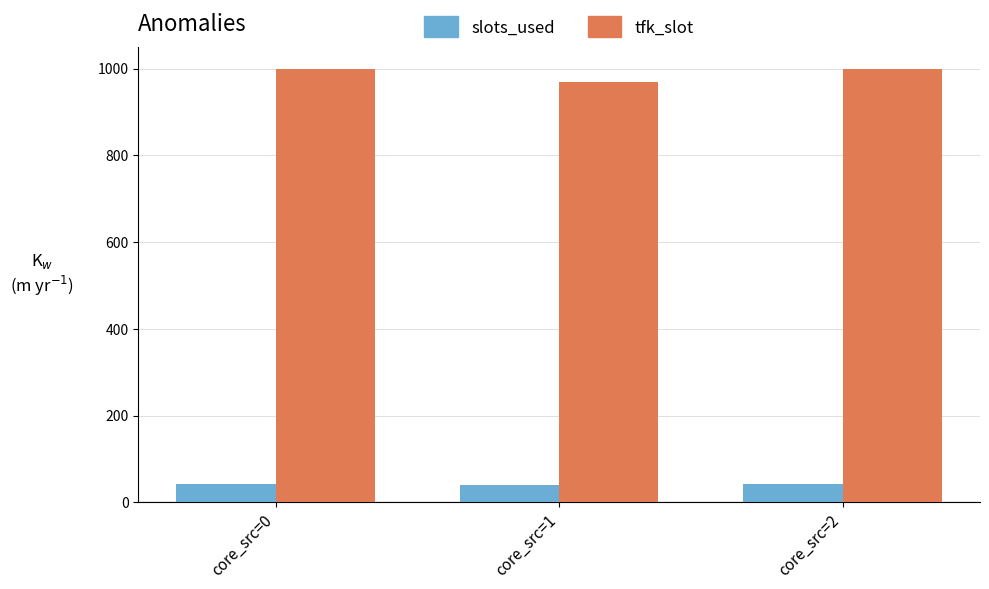

At core_src=1, list the series in order from largest to smallest.

tfk_slot, slots_used